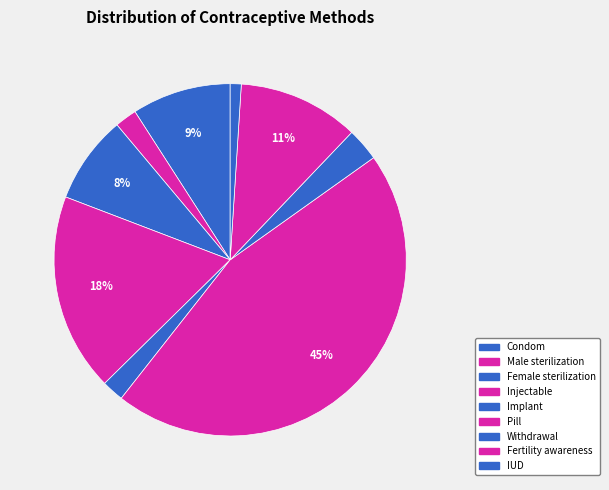

To the nearest percent, what is the combined percentage of Female sterilization and IUD?

9%